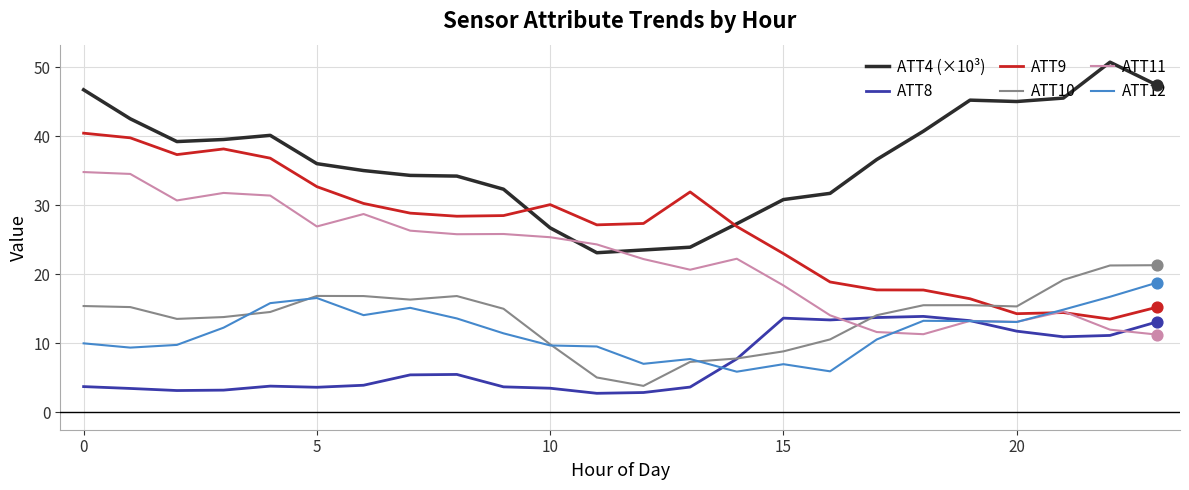

After their last crossing, which series has the higher values: ATT10 or ATT9?

ATT10